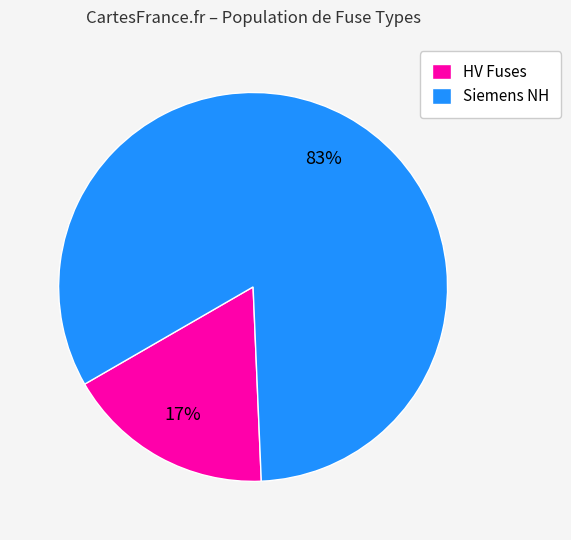

Is it true that HV Fuses is 11% of the pie?

False